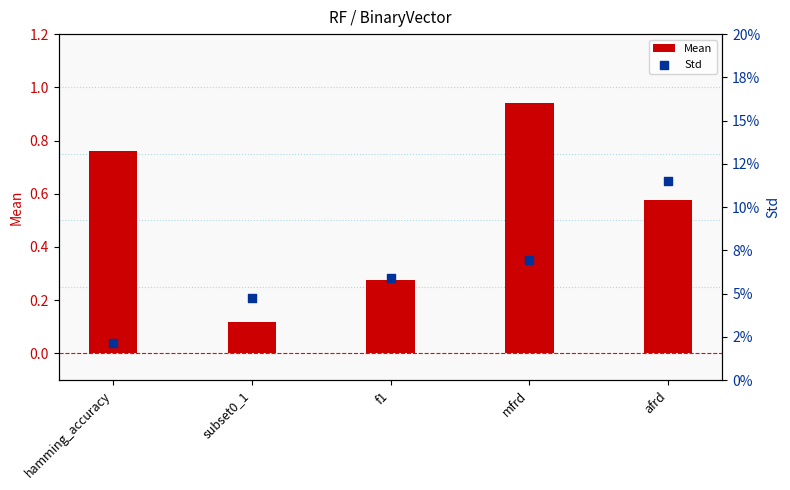

Which series contains the lowest Y value?

Std